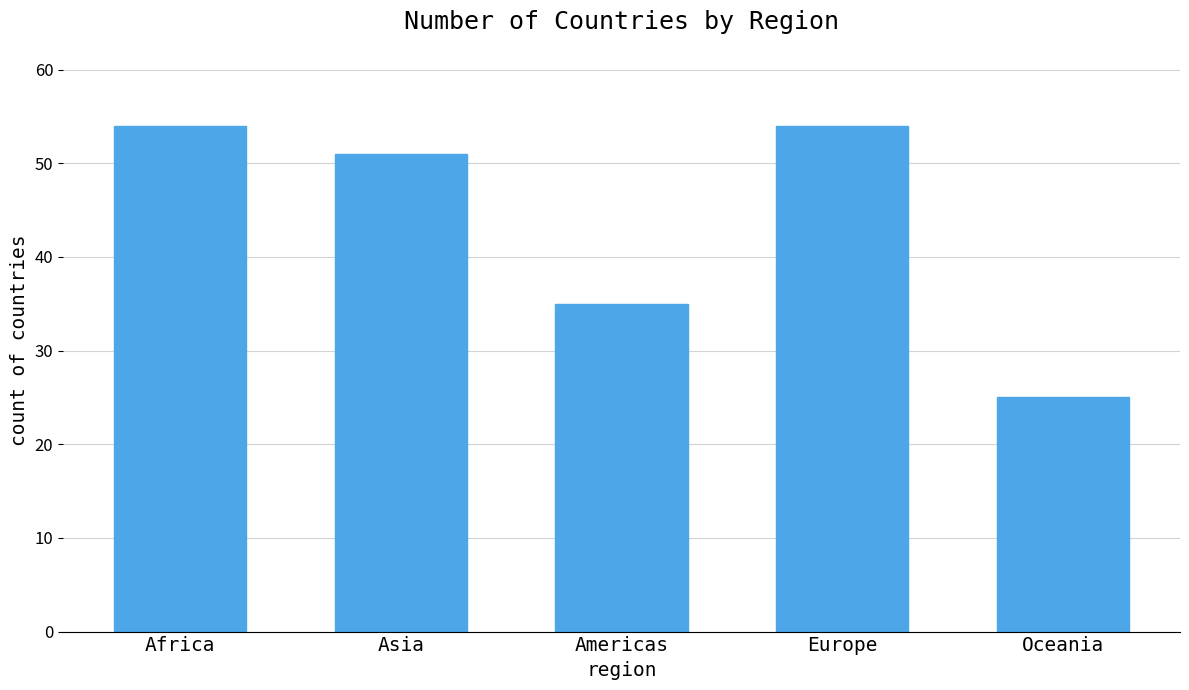

How many bars are there in total?

5